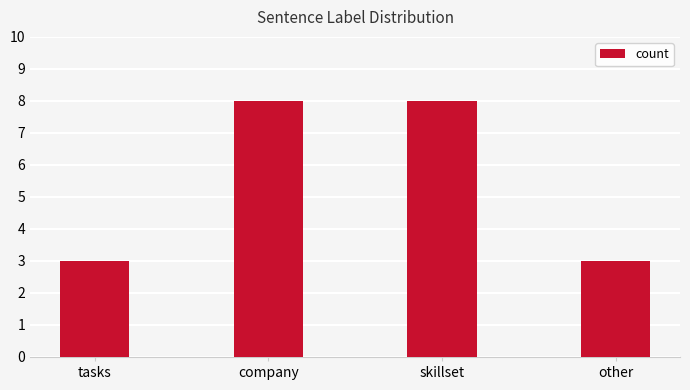

The chart shows a value of 3 at other. True or false?

True